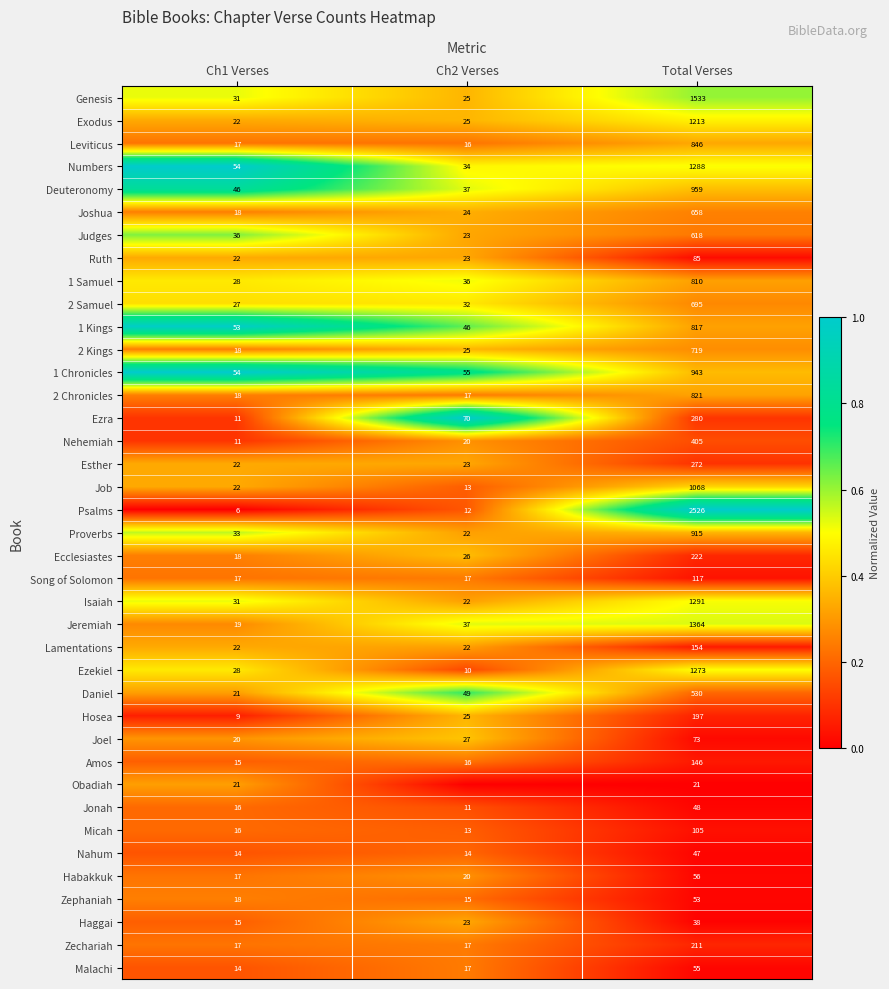

At which label is Esther closest to 147?

Ch2 Verses